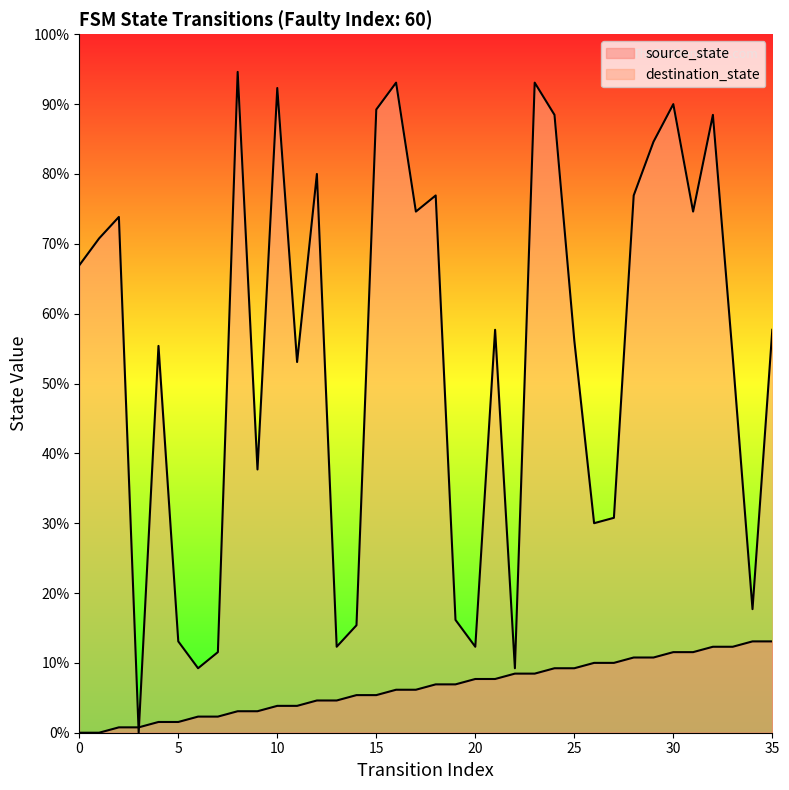

Which series reaches the minimum Y coordinate?

source_state